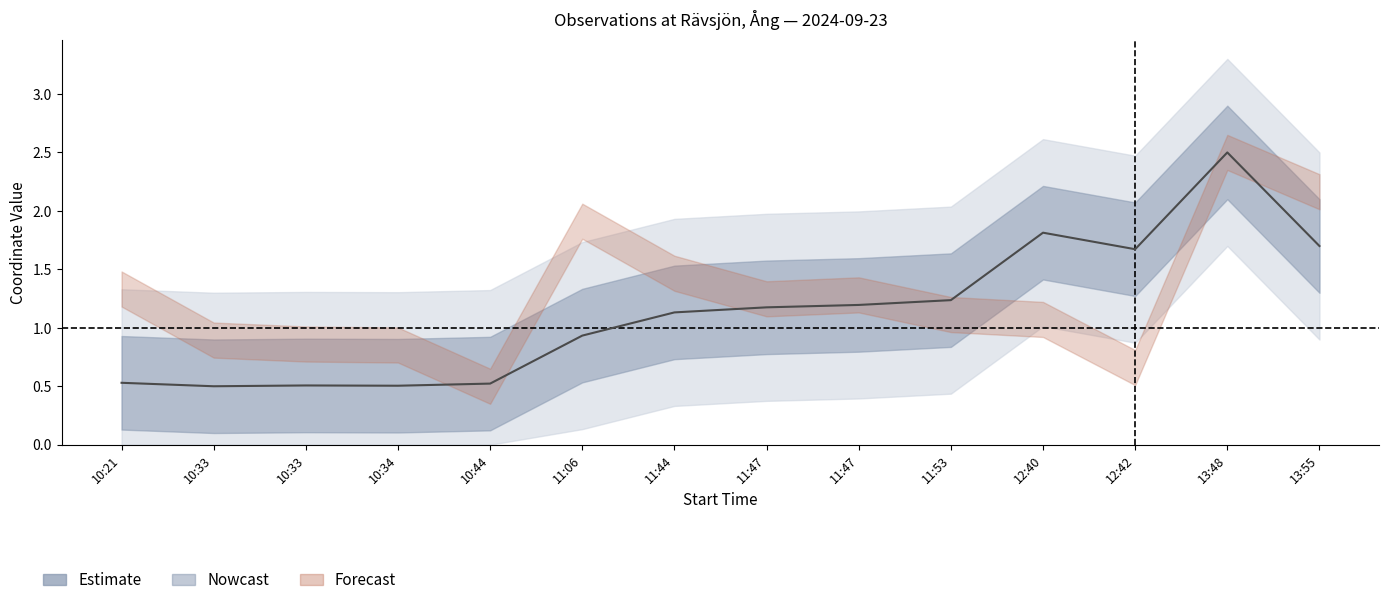

How many interior local peaks (higher than both neighbors) does the data have?

3